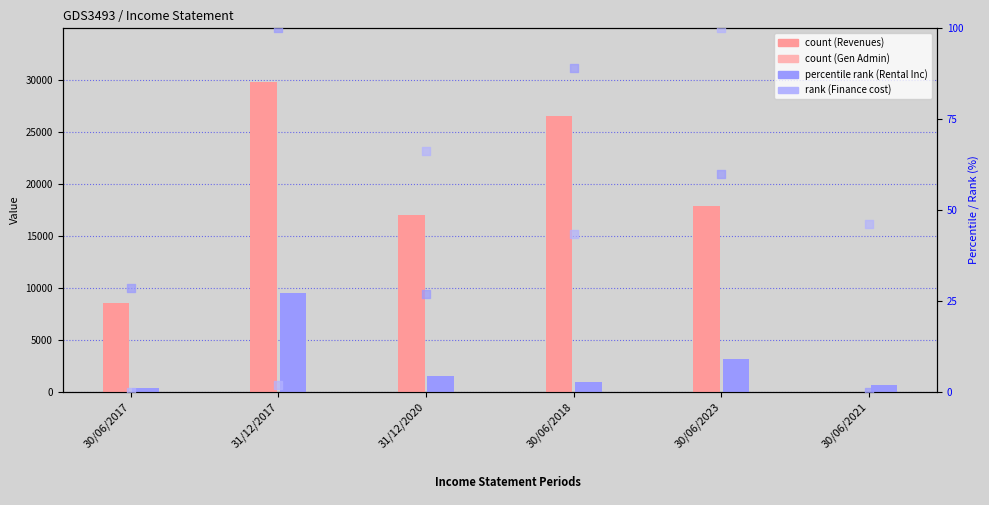

Is the value of Finance cost at 30/06/2017 greater than the value of Rental Income at 31/12/2020?

No